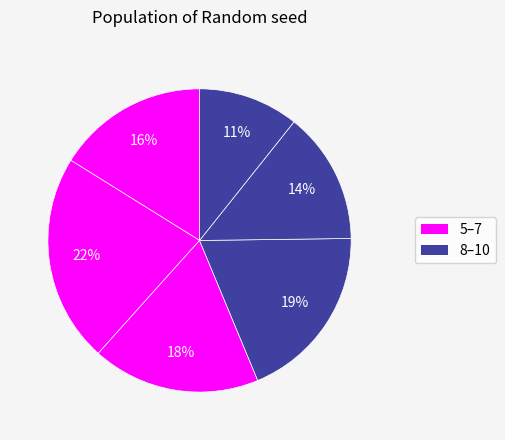

Is there any slice that represents more than half of the pie?

No